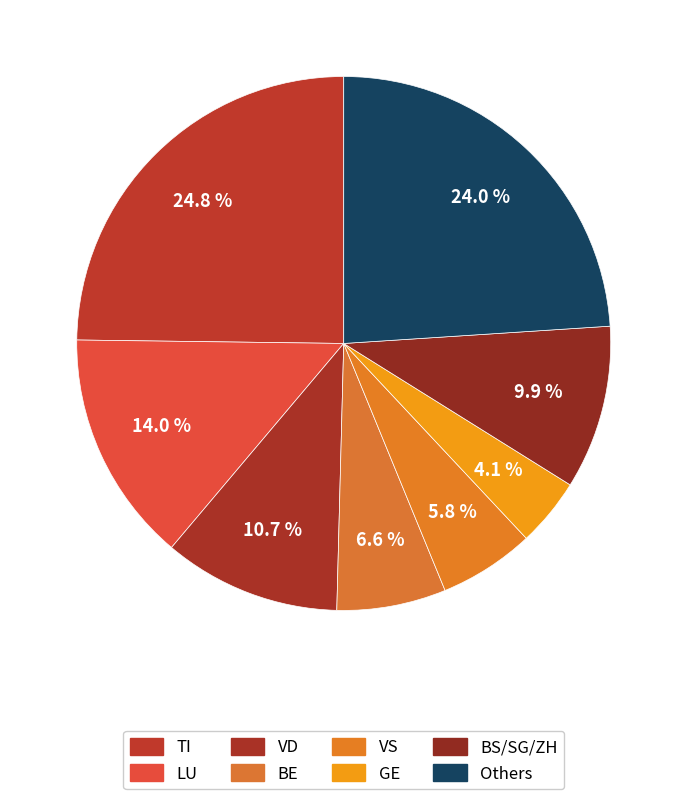

How many segments does this pie chart have?

8